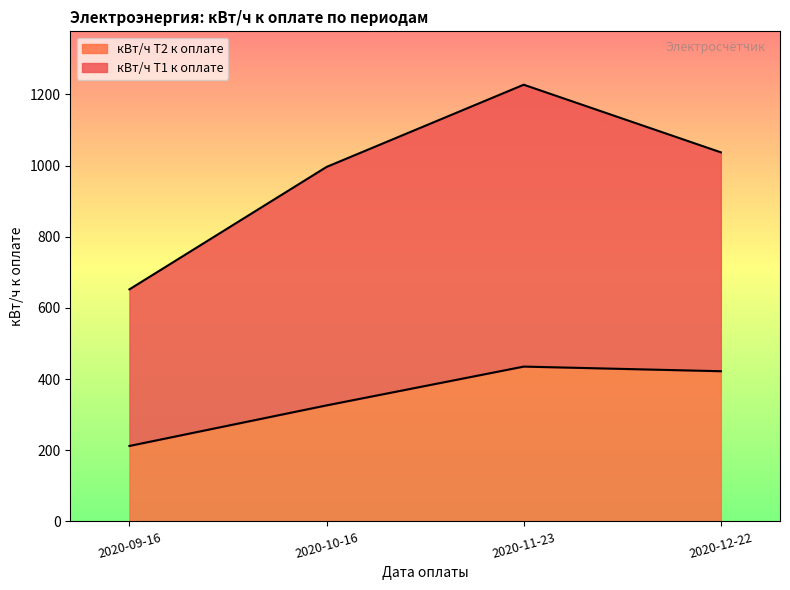

What is the approximate value at 2020-10-16?

326